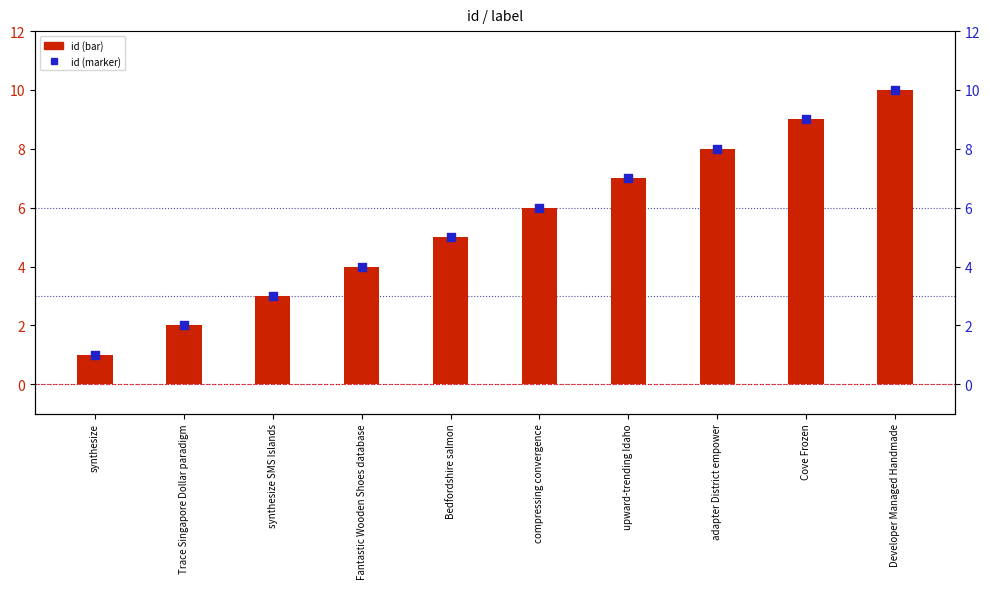

Which series has the largest total across all categories?

id